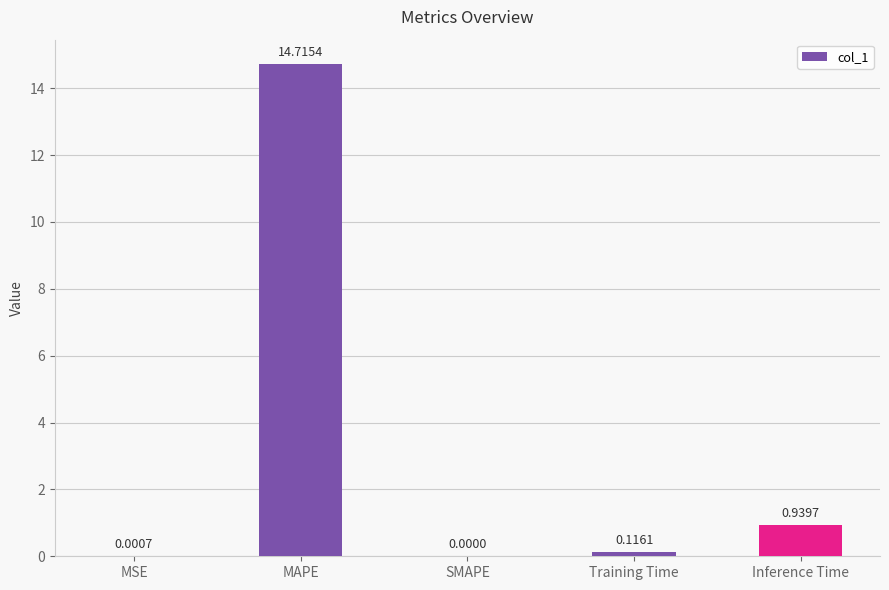

What is the sum of the values at MAPE and Inference Time?

15.7